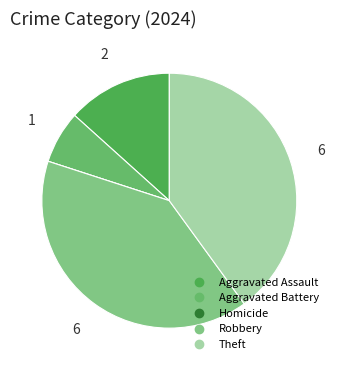

To the nearest percent, what is the combined percentage of Aggravated Assault and Robbery?

53%